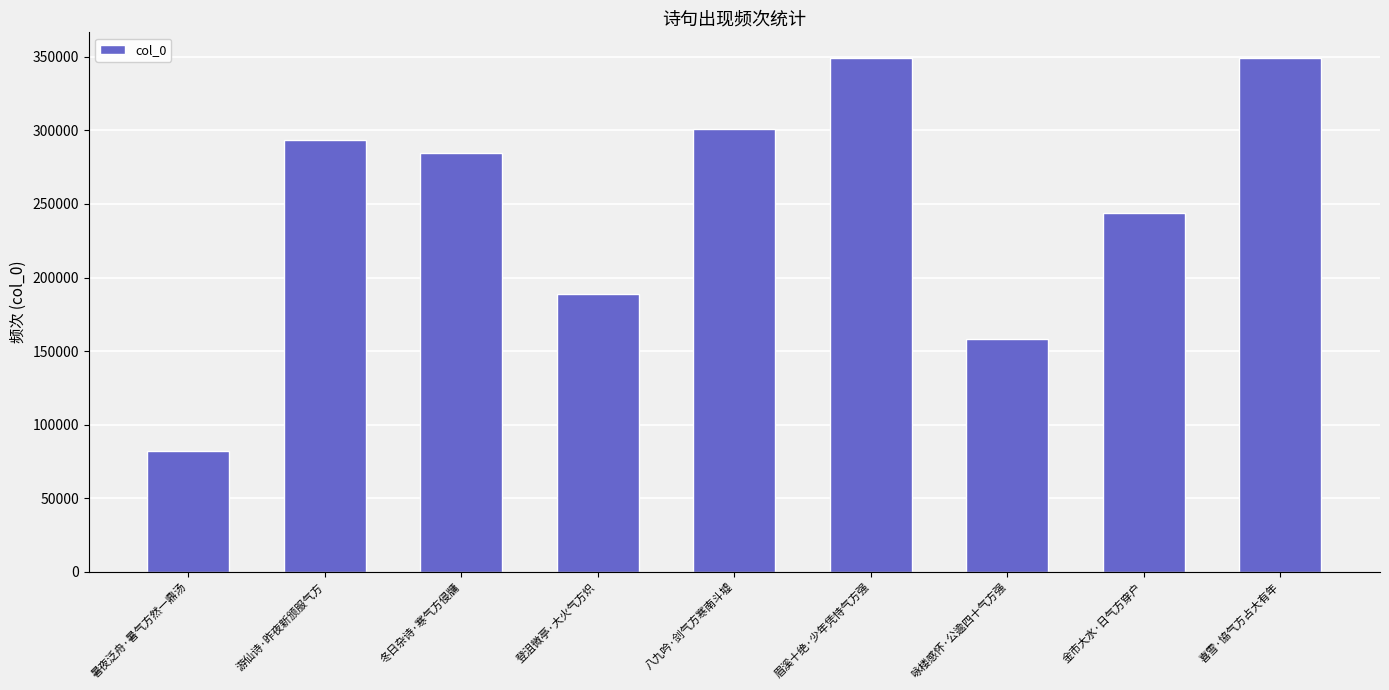

What is the smallest value displayed?

81872